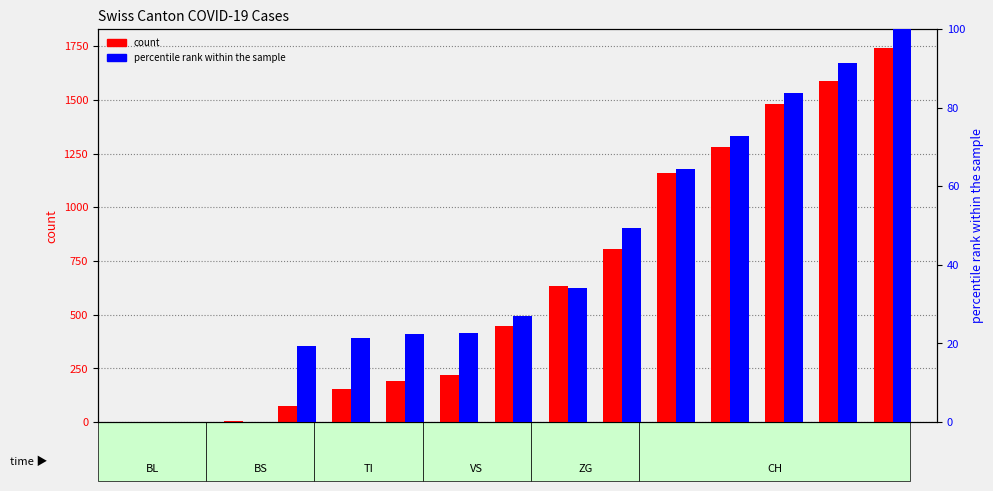

The value of count at step_30 is 218.0. True or false?

True